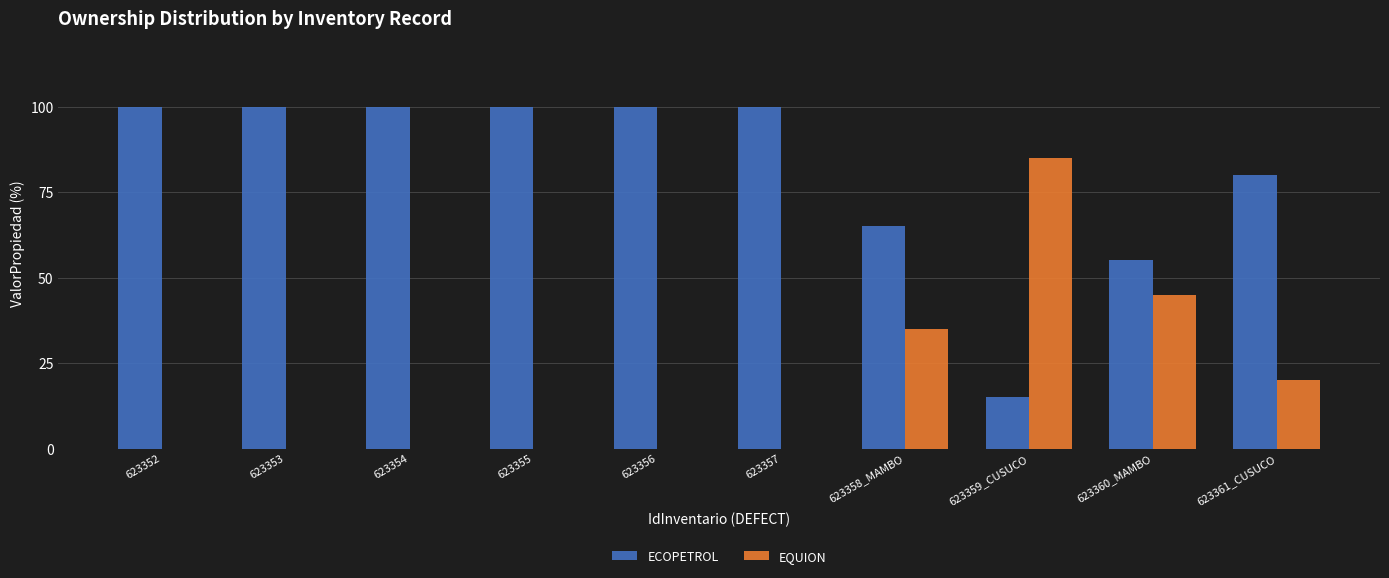

How many groups of bars are there?

10